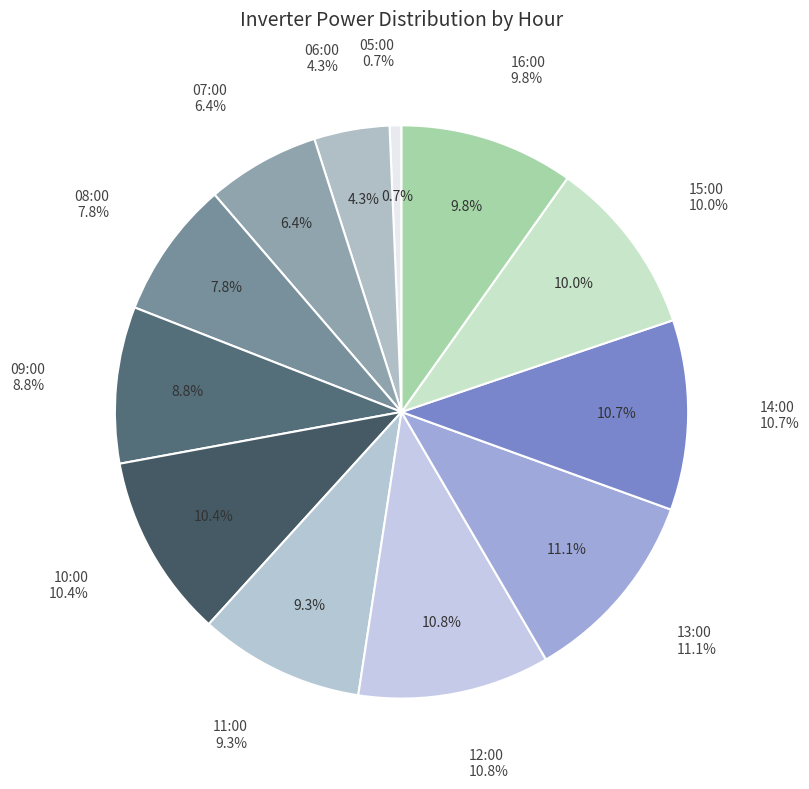

To the nearest percent, what is the difference between the largest and smallest slice percentages?

10%